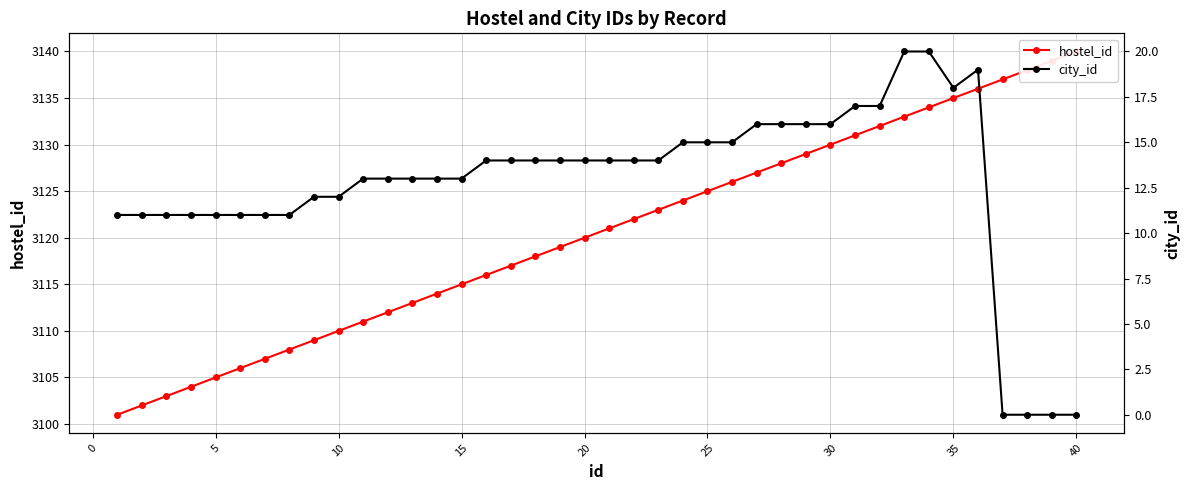

What are all the series names shown in the legend?

hostel_id, city_id